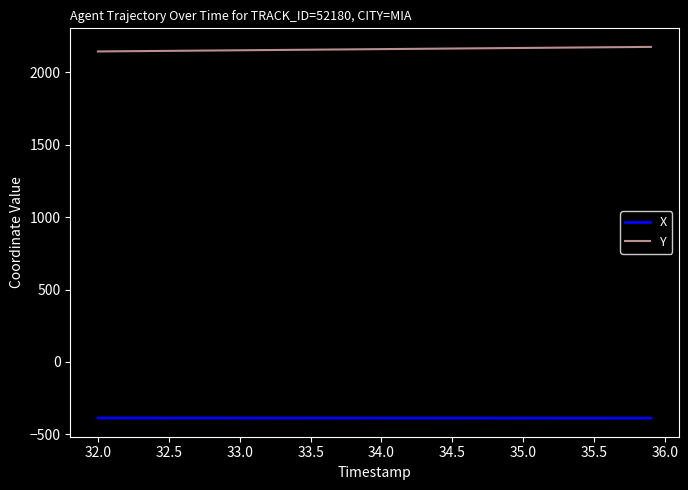

Which series has the largest total across all categories?

Y